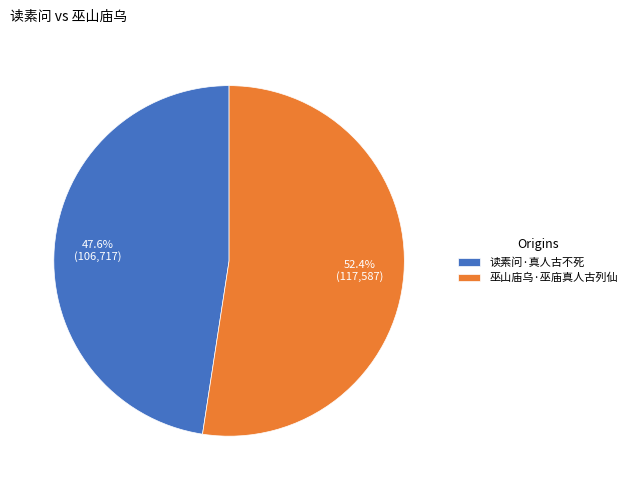

Which slice represents more than half of the pie?

巫山庙乌·巫庙真人古列仙